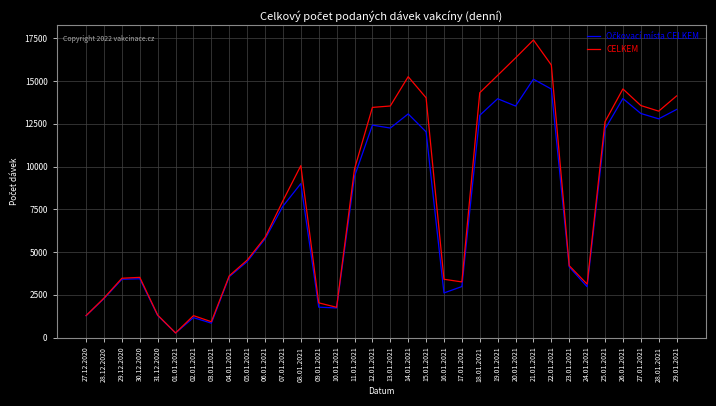

Between 28.12.2020 and 22.01.2021, which series saw the biggest shift?

CELKEM